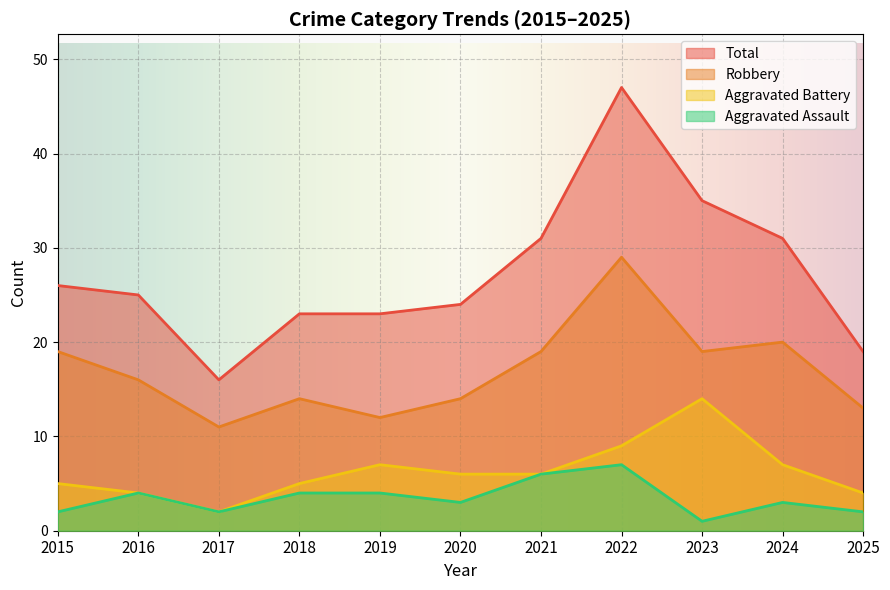

How many values in the Aggravated Battery series exceed 6?

4